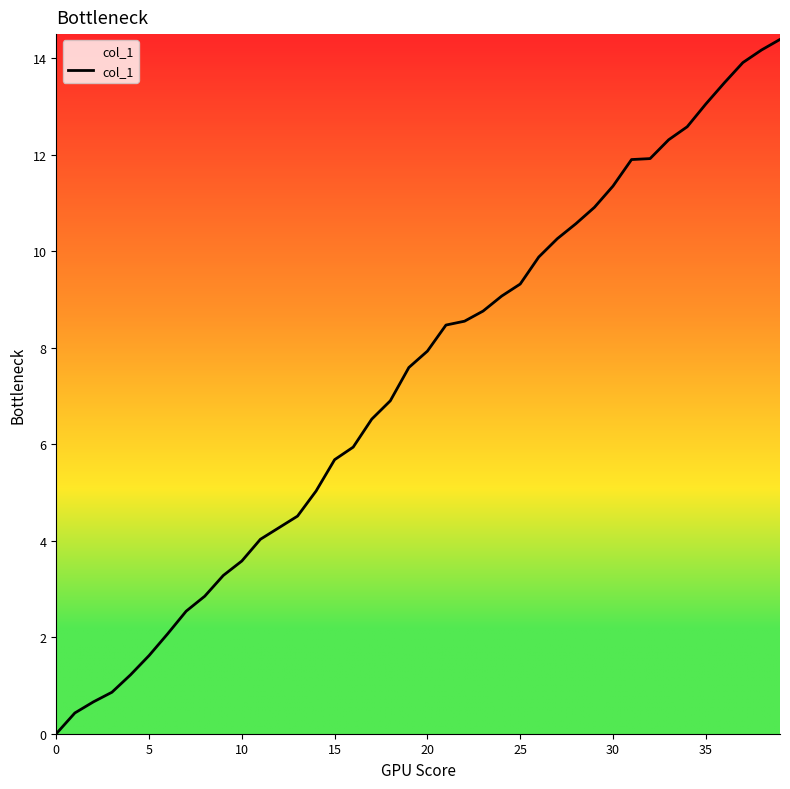

True or false: there are more than 1 points higher than both neighbors.

False